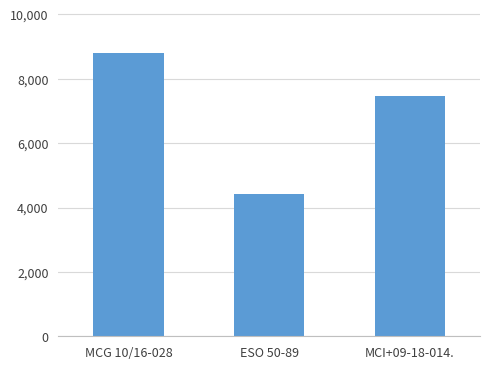

How many distinct data groups are displayed?

1